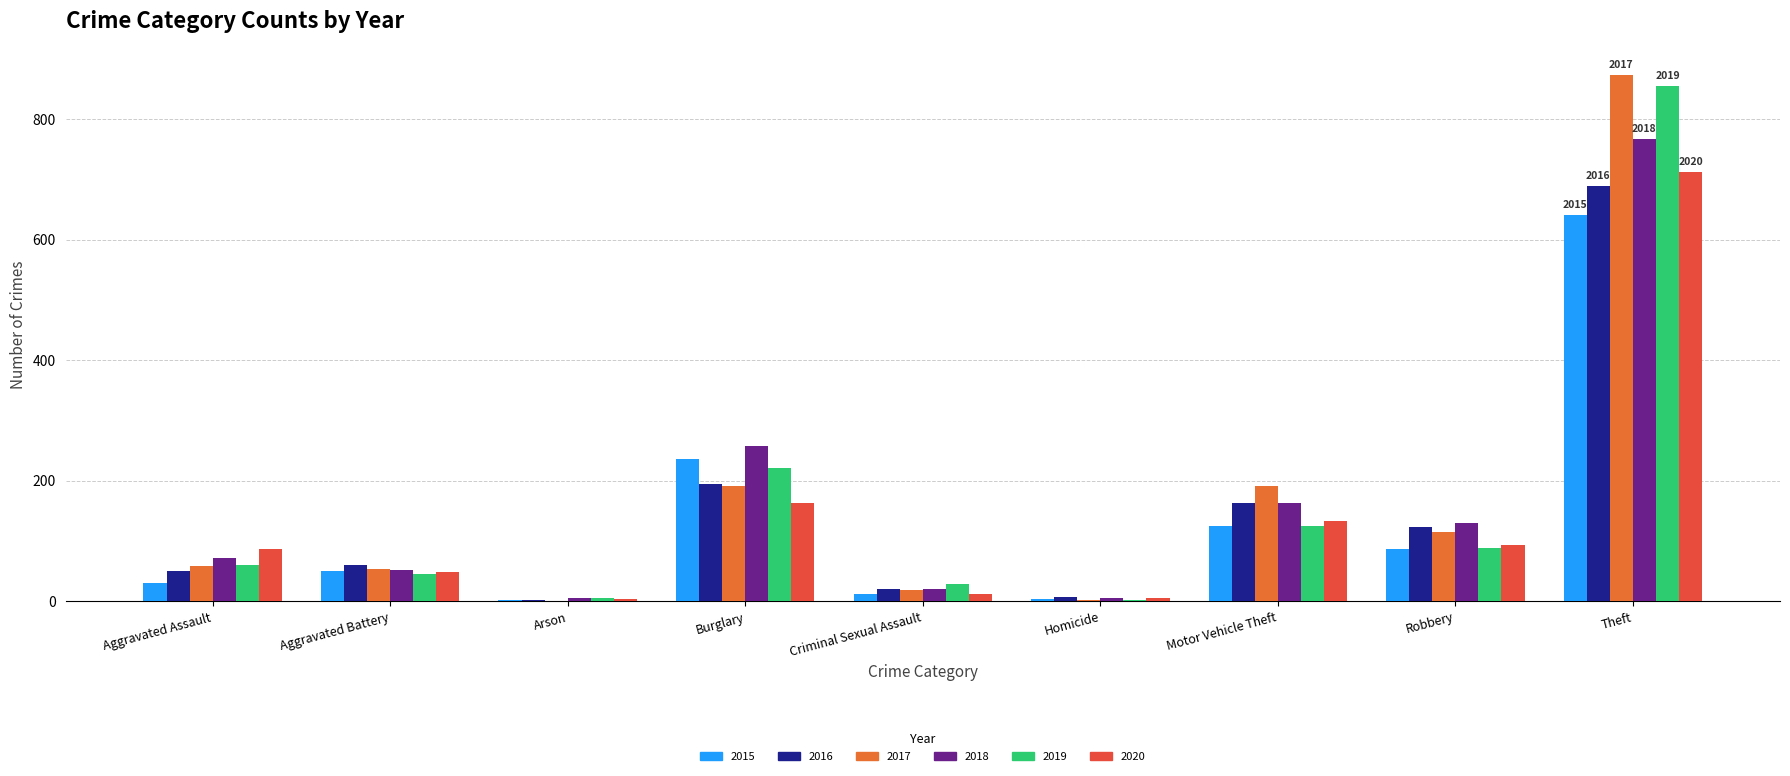

Count the number of data series in this chart.

6